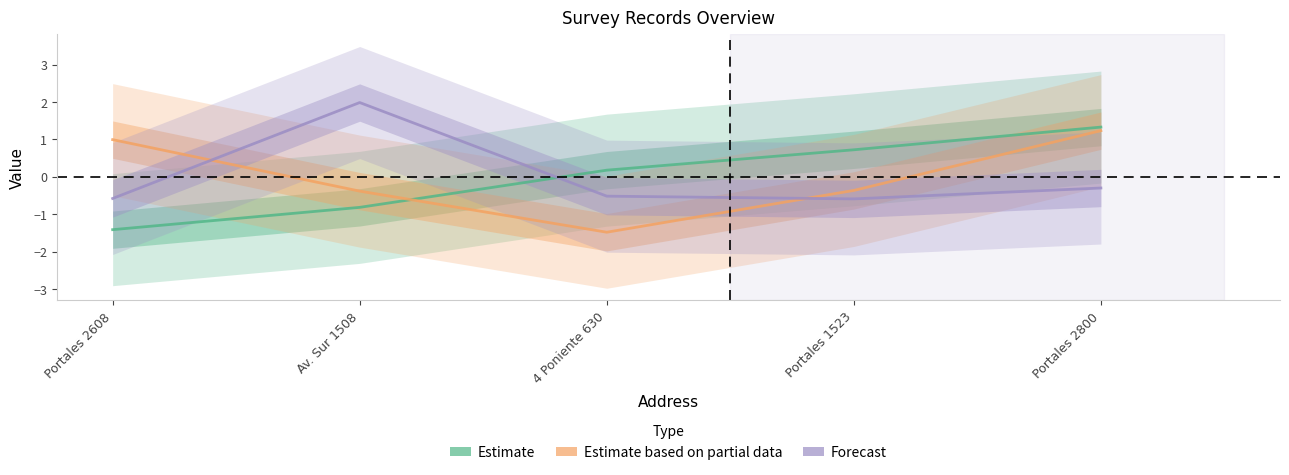

How many data points in Estimate based on partial data are less than 0?

3